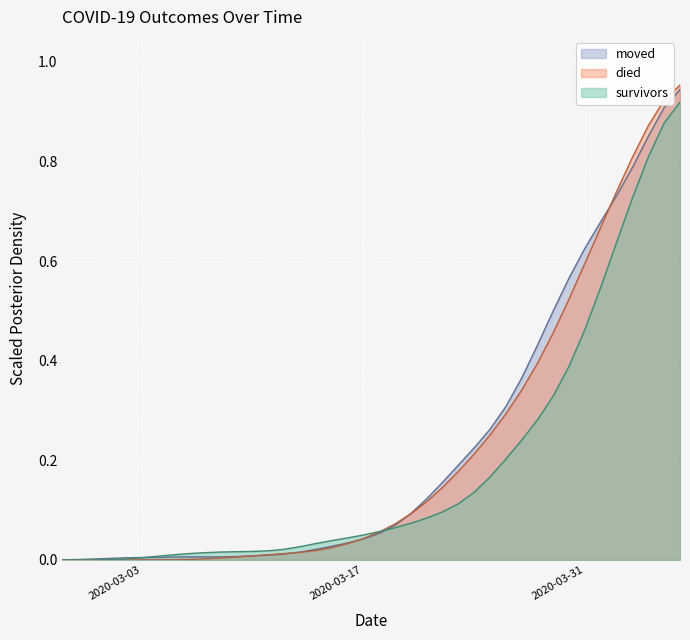

True or false: survivors and moved cross at least once.

True